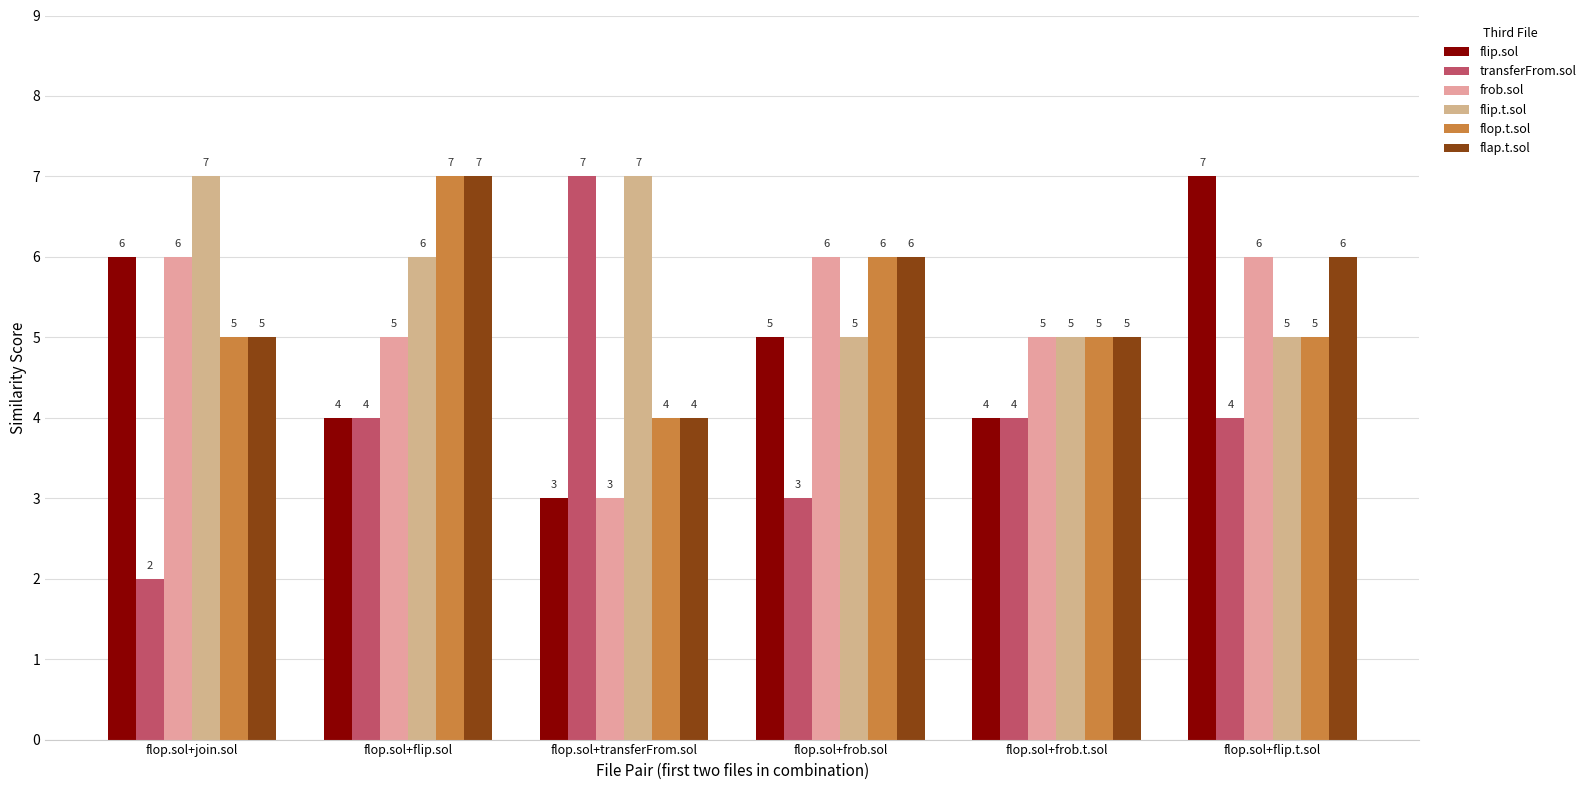

What is the minimum value shown in the chart?

2